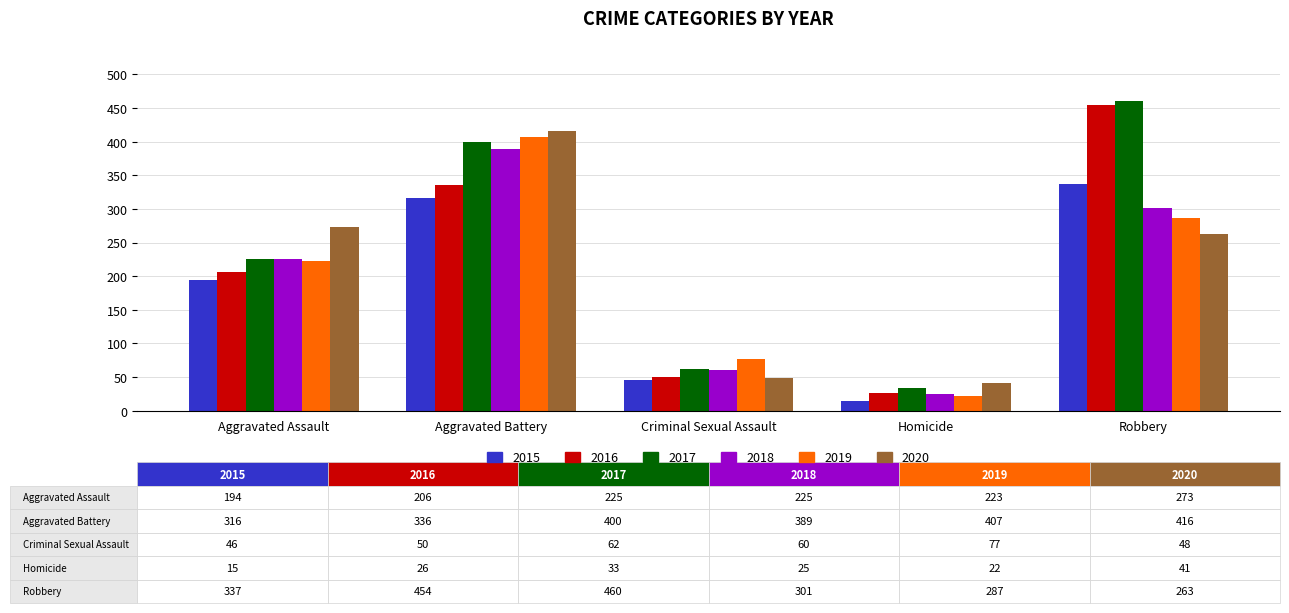

What is the difference between the maximum and minimum values in the 2015 series?

322